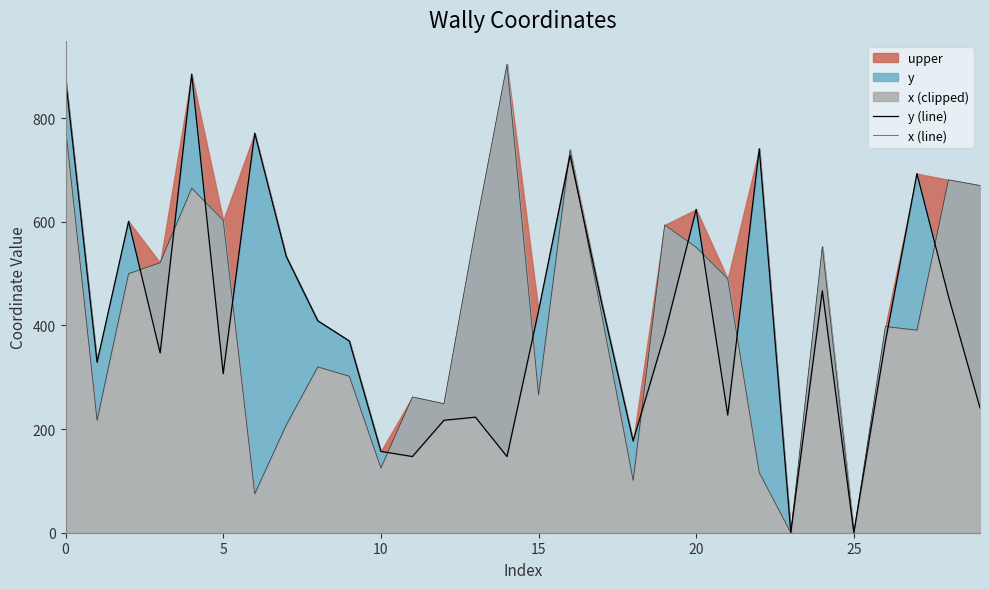

At 10, list the series in order from largest to smallest.

y (line), x (line)